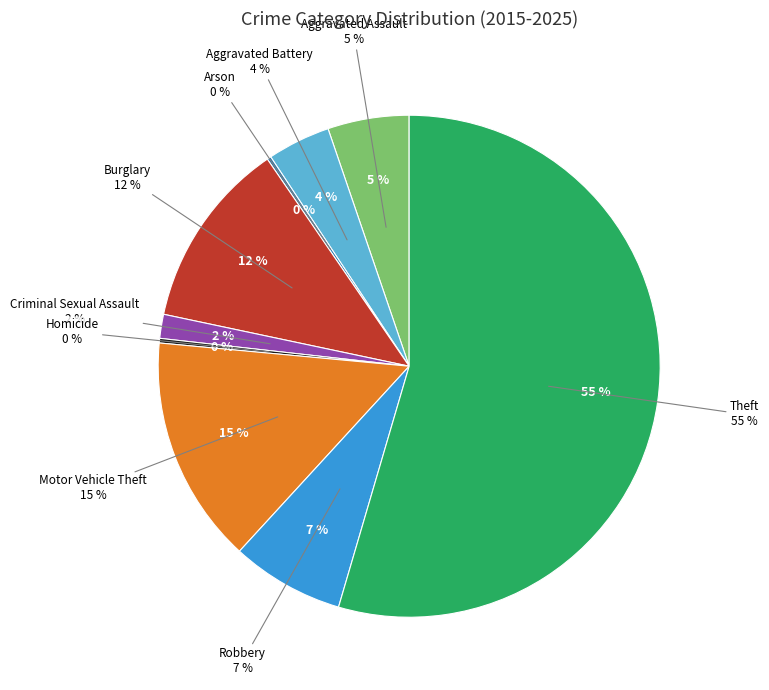

How many slices are in this pie chart?

9